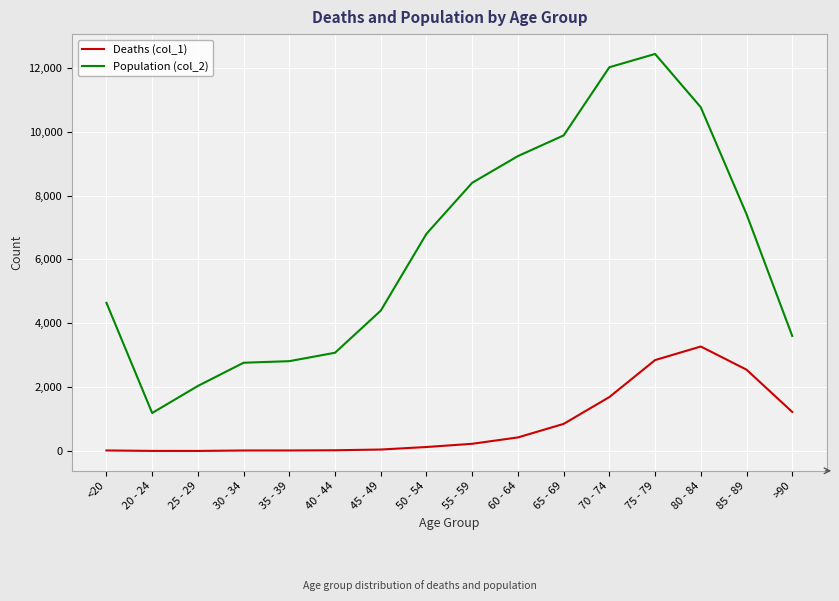

Which category has the highest value across all series?

75 - 79